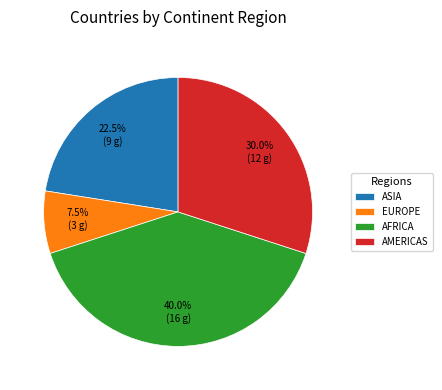

What is the largest slice in the pie chart?

AFRICA